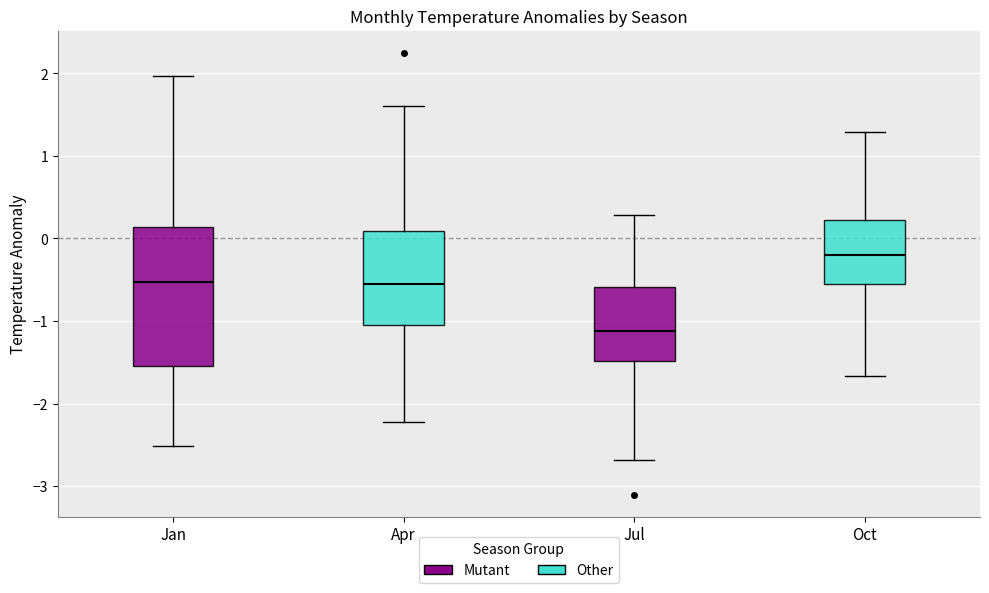

Comparing the boxes themselves (not the whiskers), which one is the tallest?

Jan